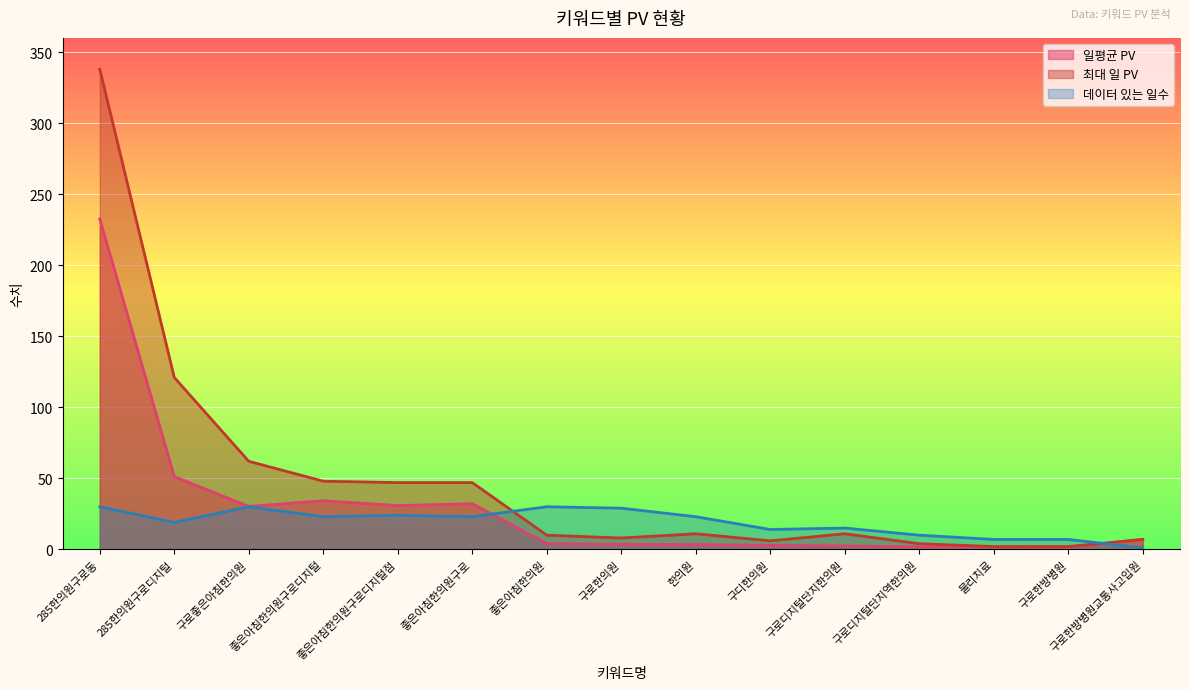

What is the total value across all series at 좋은아침한의원구로디지털?

105.3